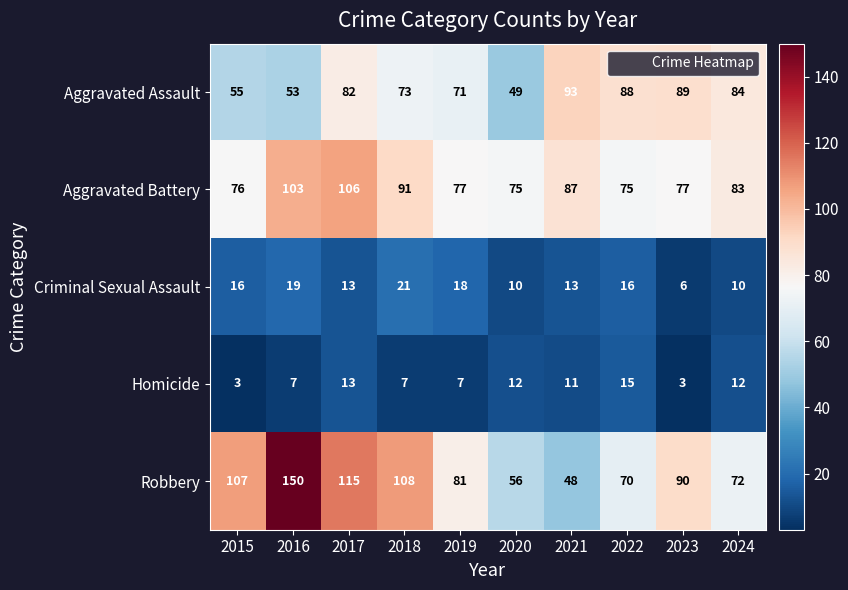

How many distinct data groups are displayed?

5